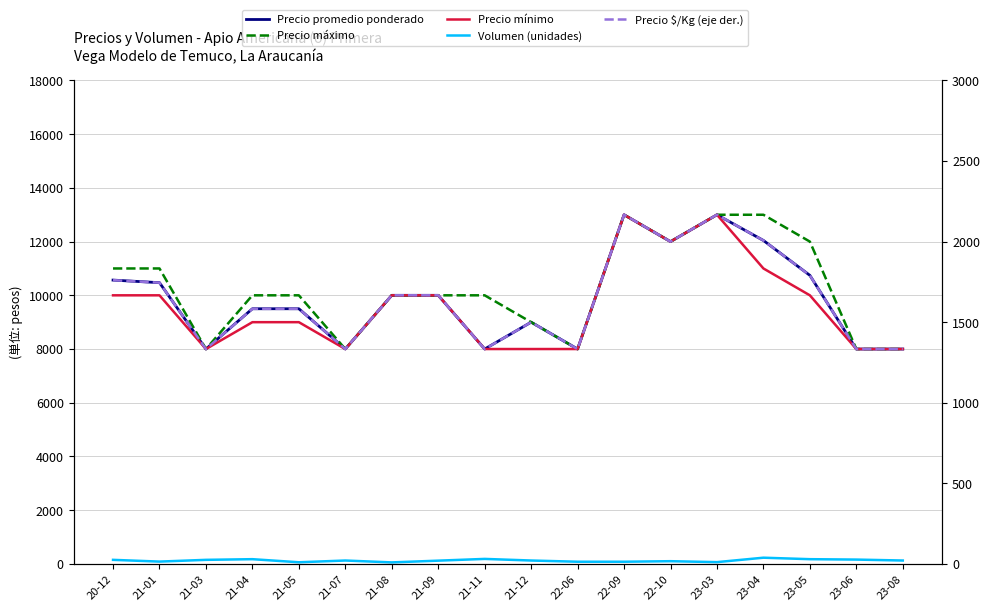

What is the value of the Precio promedio ponderado point at the 12th from the left?

13000